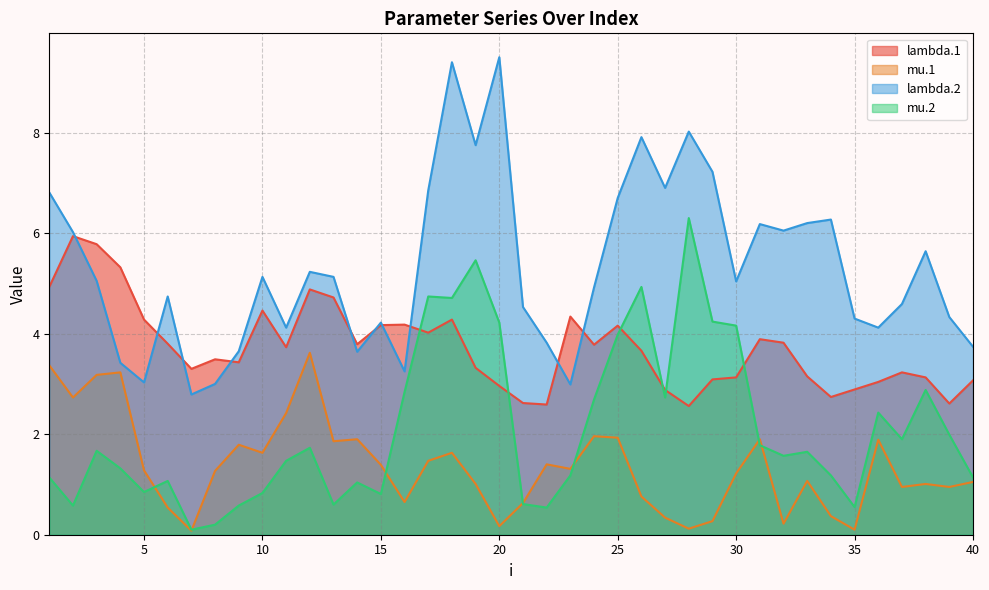

What is the spread (max minus min) of values at 14?

2.8